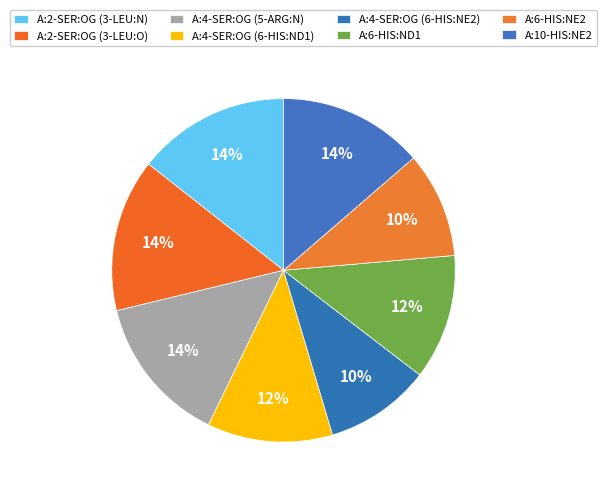

Count the number of slices in the pie.

8